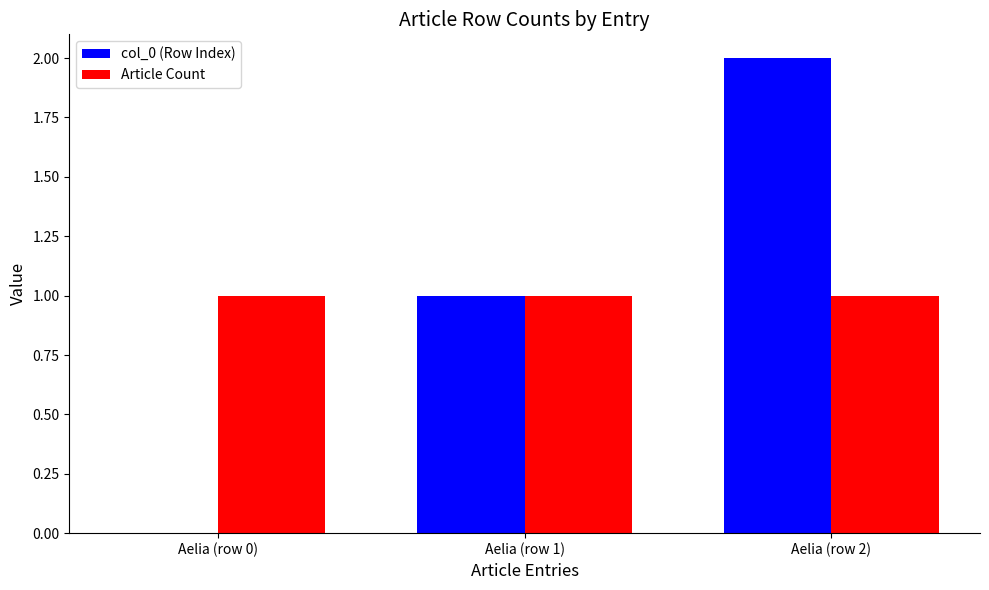

What is the greatest value displayed?

2